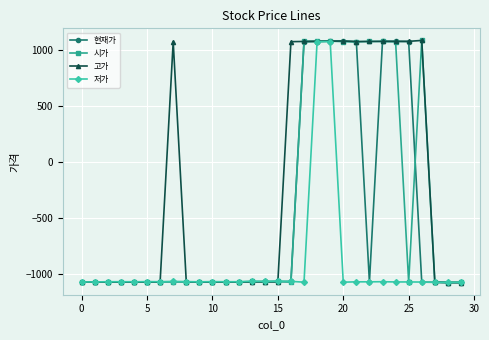

What is the lowest value of the 시가 series?

-1075